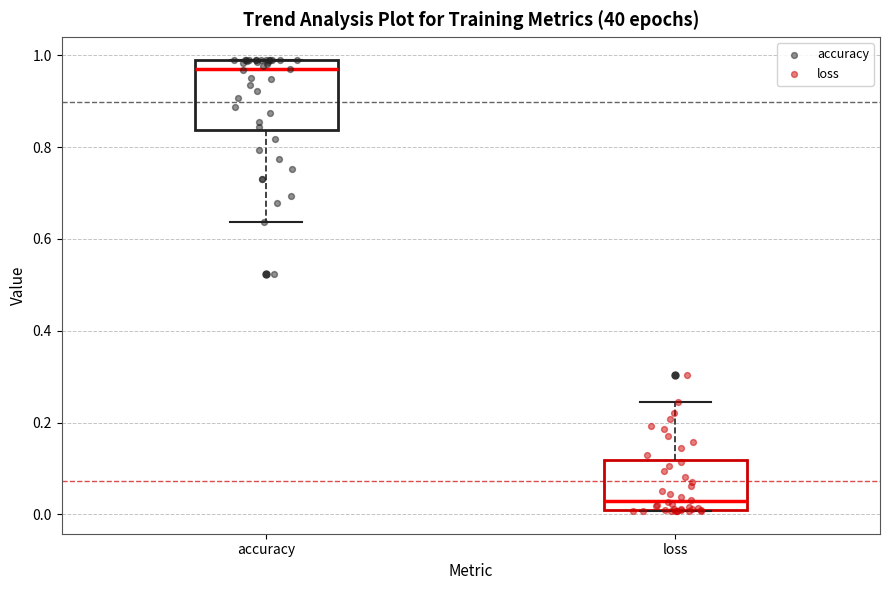

Reading left to right, transcribe this box plot: for each box, give where its median line is, the range the box spans, and where its two whiskers end, as read against the y-axis. The values are not printed on the chart, so give them approximately, as read against the axis.

accuracy: median 0.96, box 0.84 to 0.98, whiskers 0.64 to 1.00
loss: median 0.02, box 0.00 to 0.12, whiskers 0.00 to 0.24